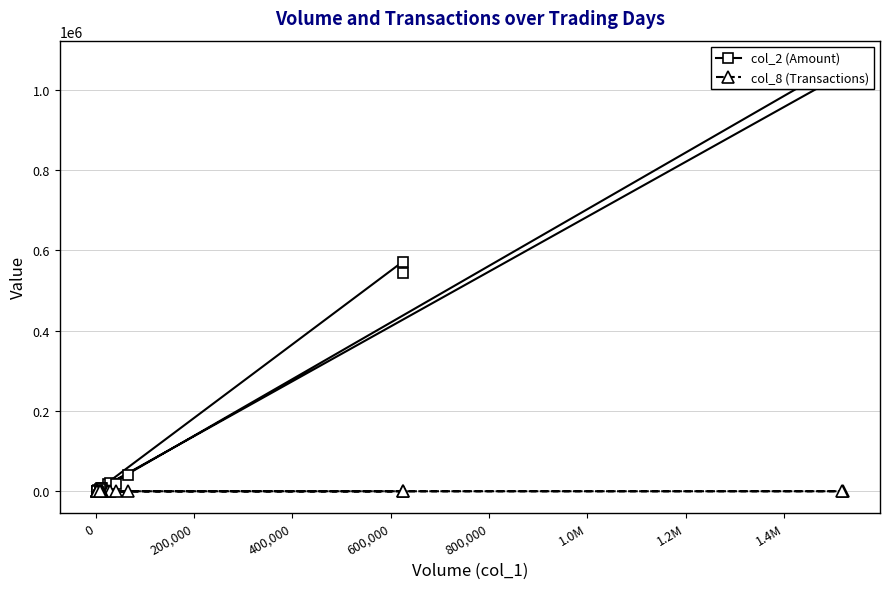

Which category has the highest value in the col_8 (Transactions) series?

1.2M